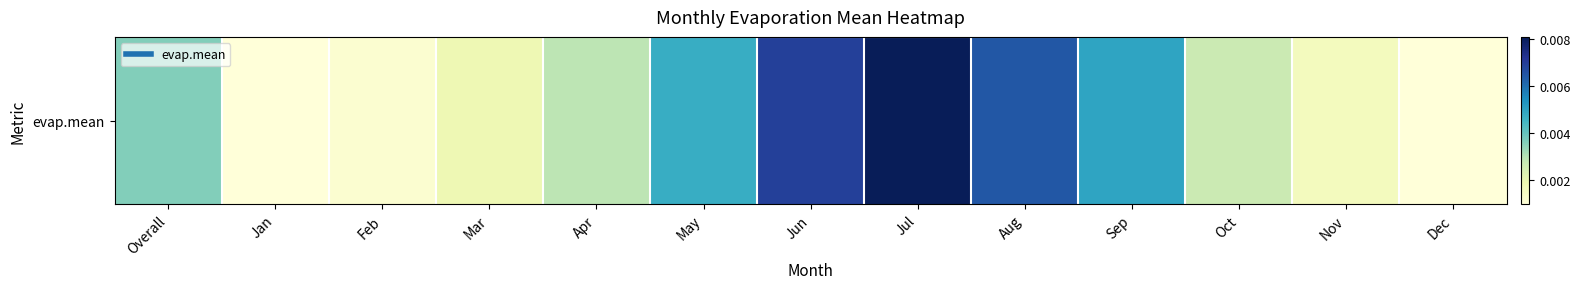

Which label corresponds to the largest value in the chart?

Jul